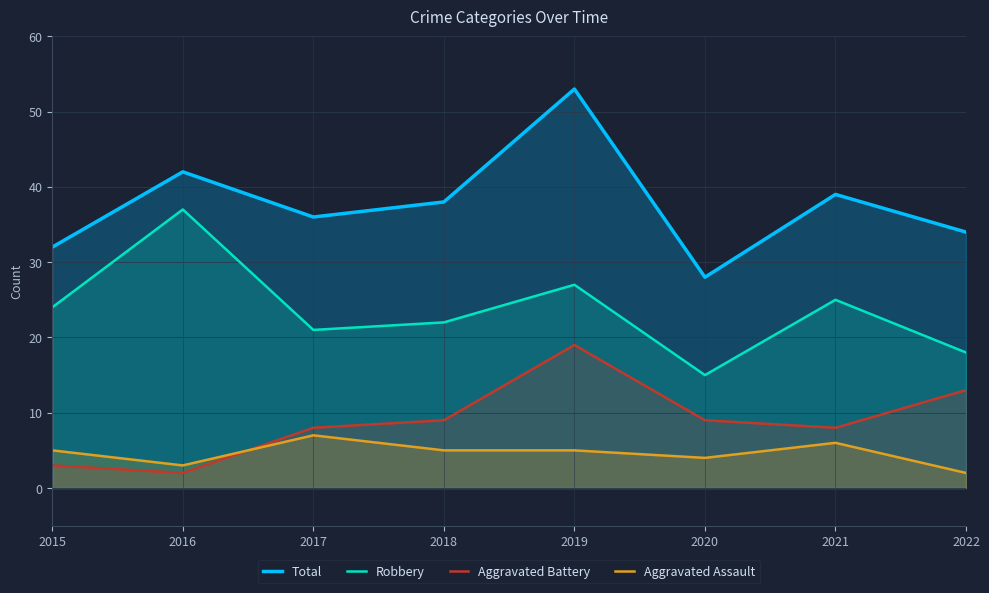

Which has a higher value, 2022 or 2021?

2021